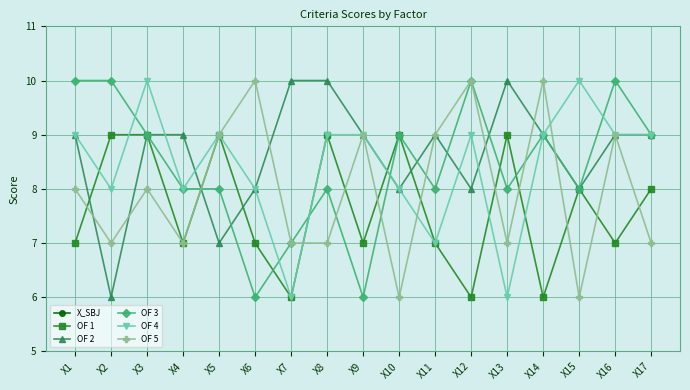

Which series ends up on top after the final intersection of OF 1 and OF 5?

OF 1